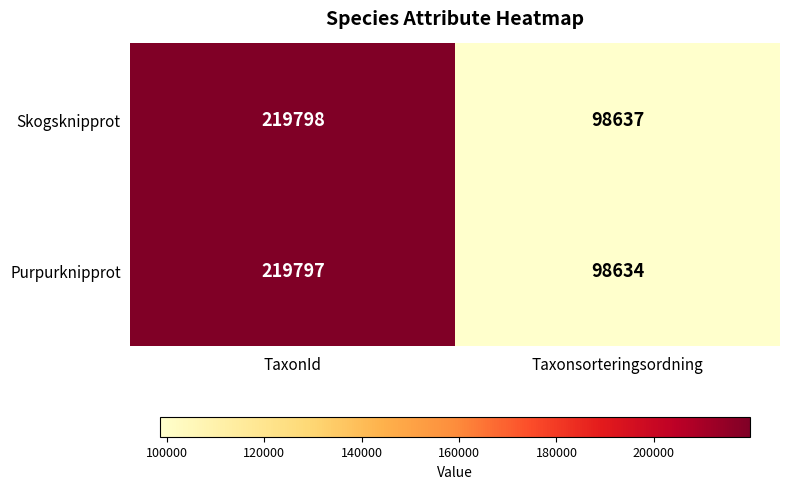

List the labels in order of Purpurknipprot value, smallest first.

Taxonsorteringsordning, TaxonId